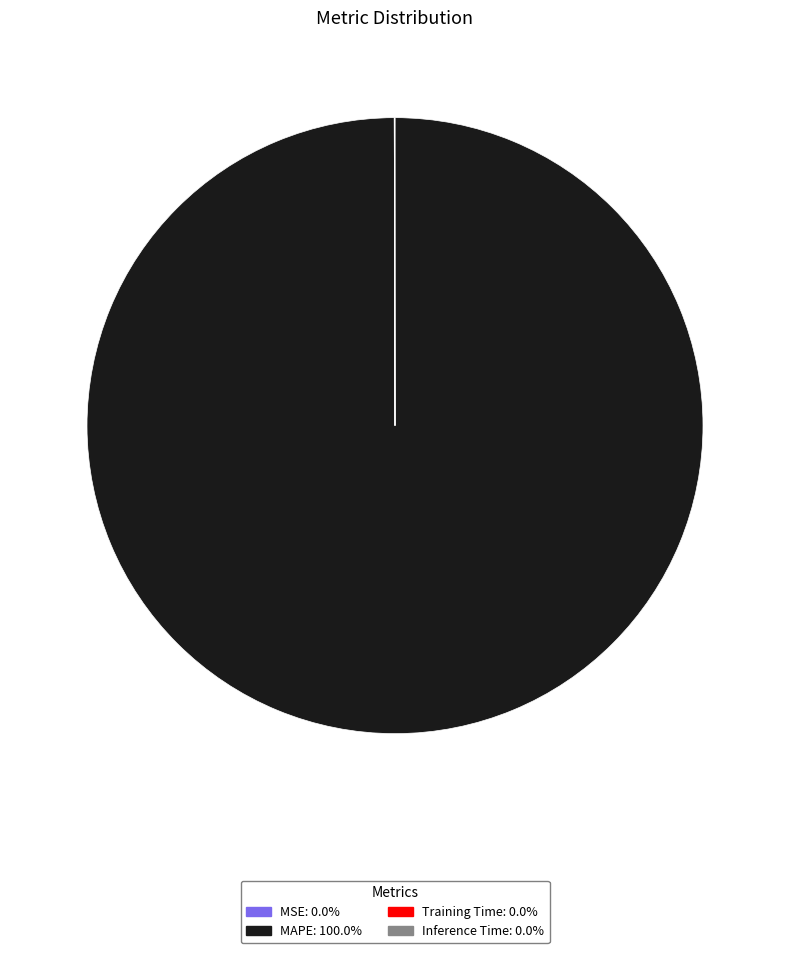

Does MAPE: 100.0% account for over 50% of the chart?

Yes